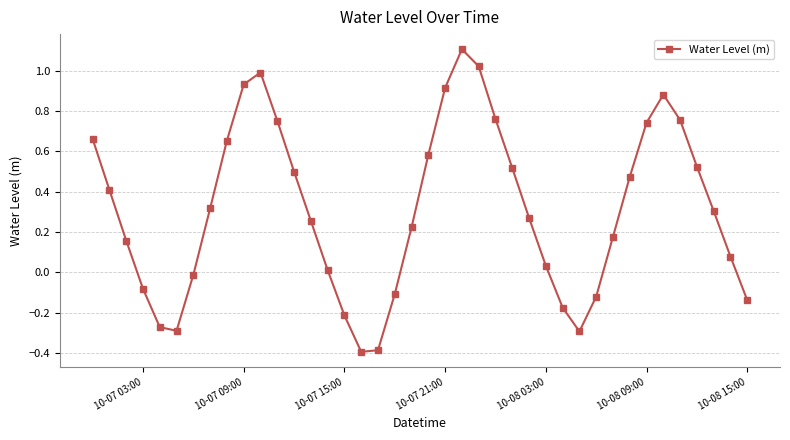

What is the difference between the second highest and minimum values?

1.4